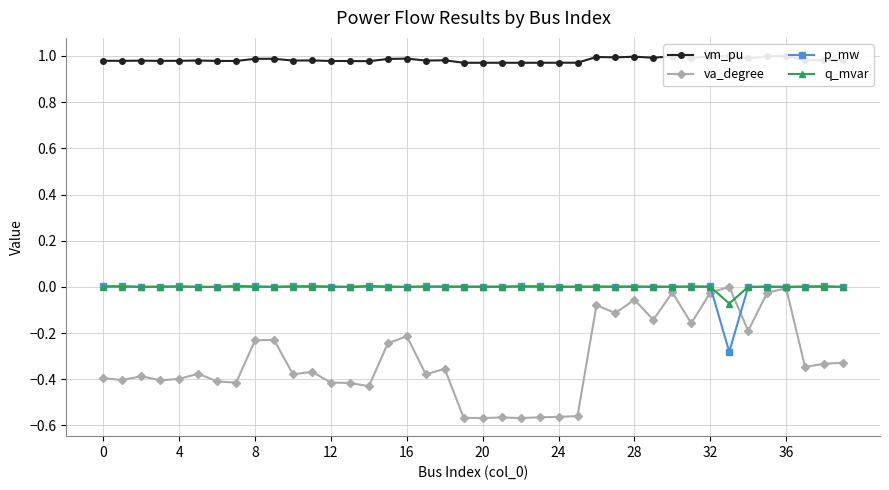

The va_degree series shows -0.4 at 4. True or false?

True